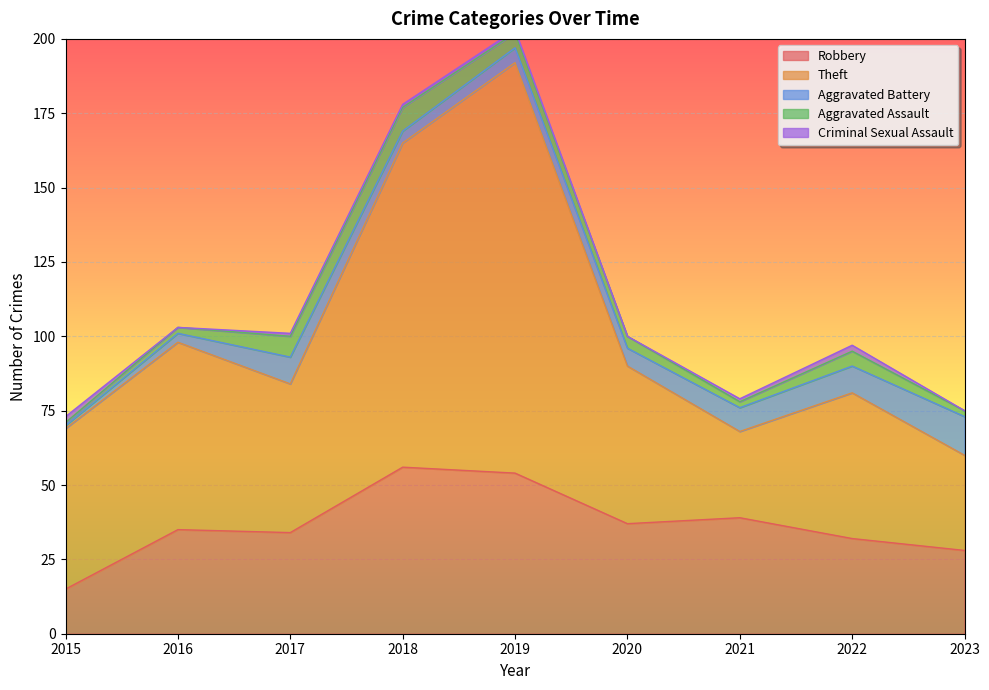

How many categories are shown in the chart?

9